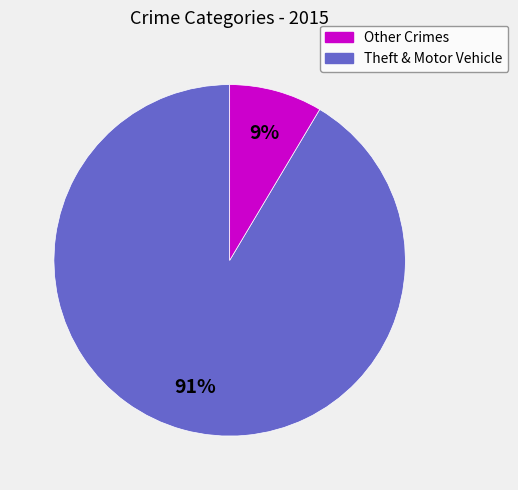

Does any single category account for the majority?

Yes